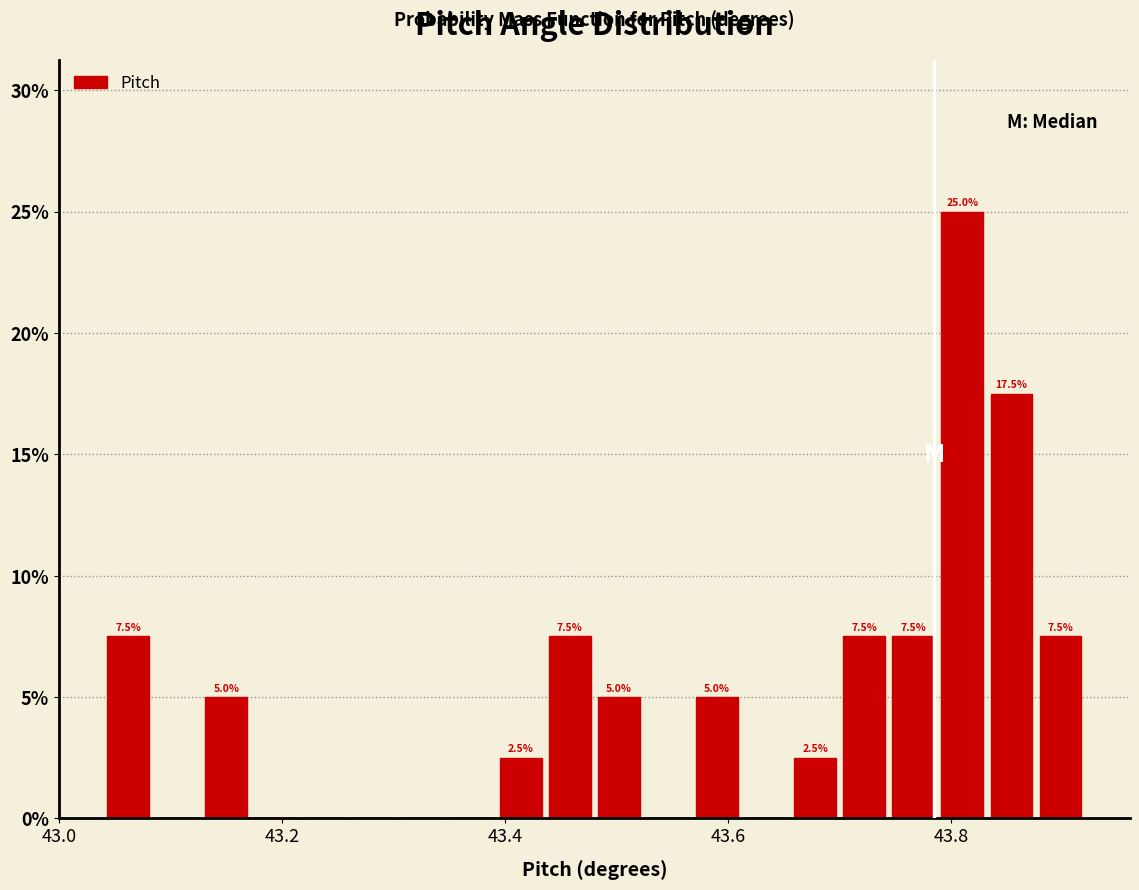

Read against the x-axis, roughly where is the centre of the tallest bar?

43.82